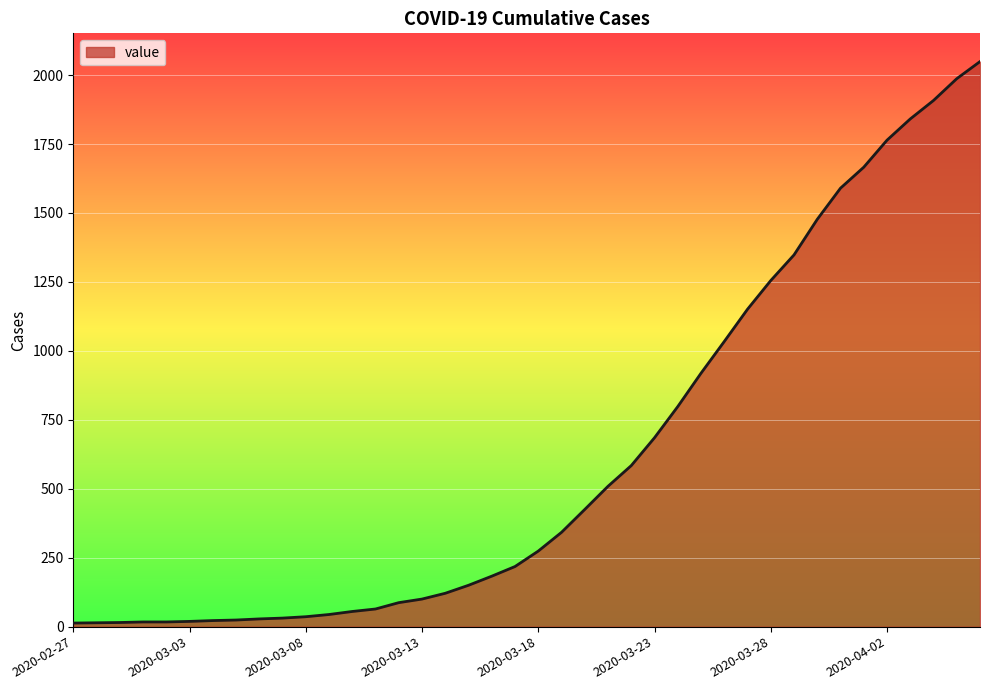

What is the average value?

622